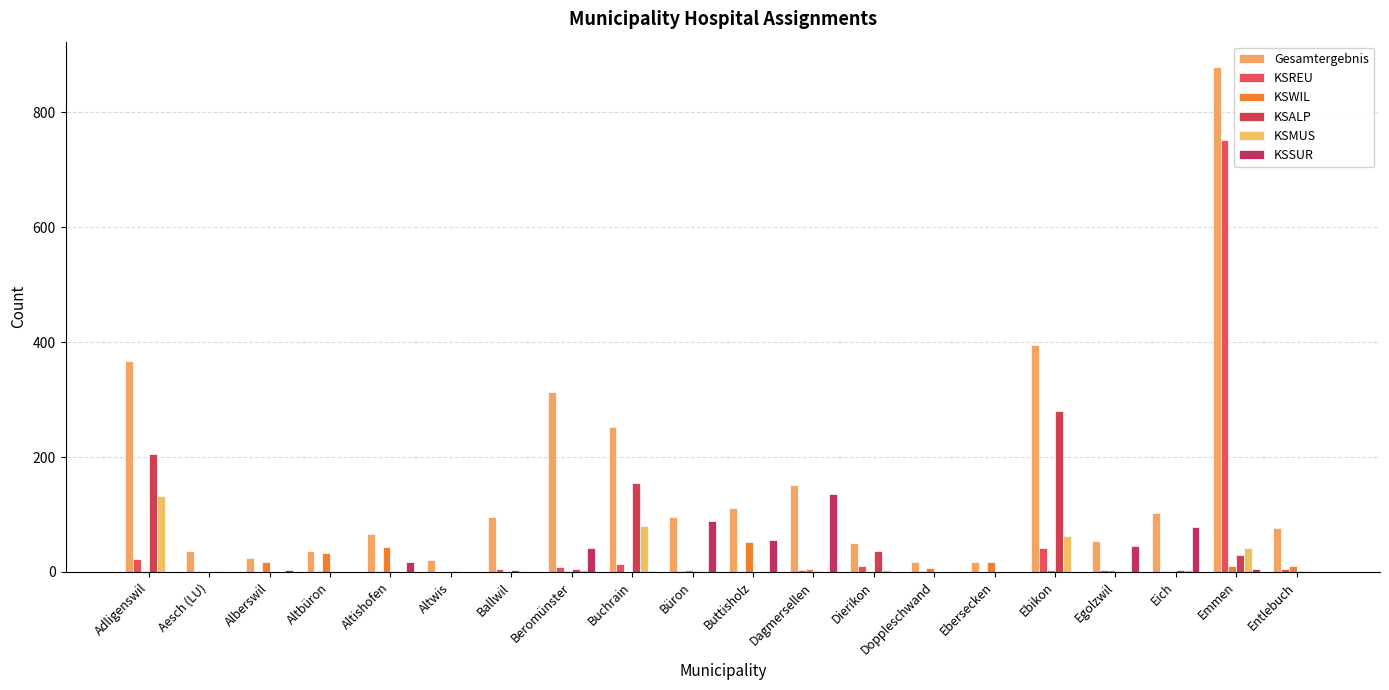

What is the average value of the KSREU series?

44